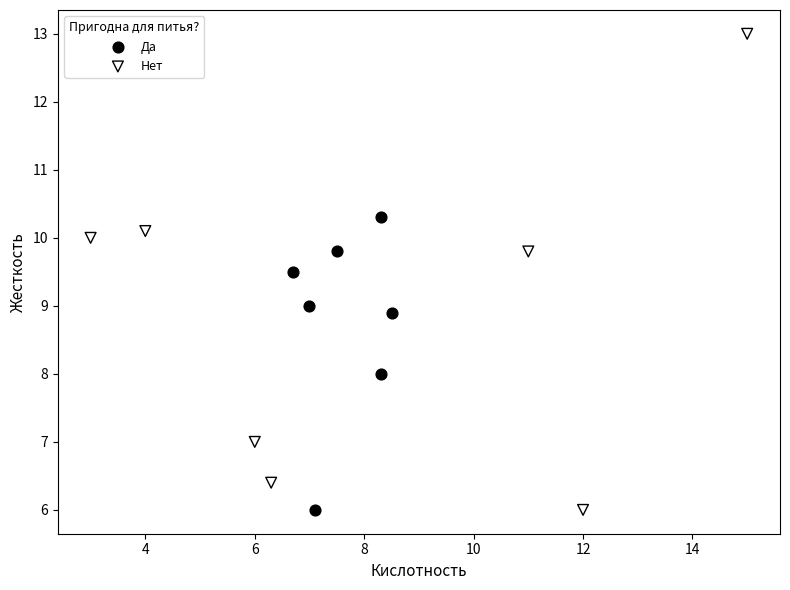

Which series contains the highest Y value?

Нет